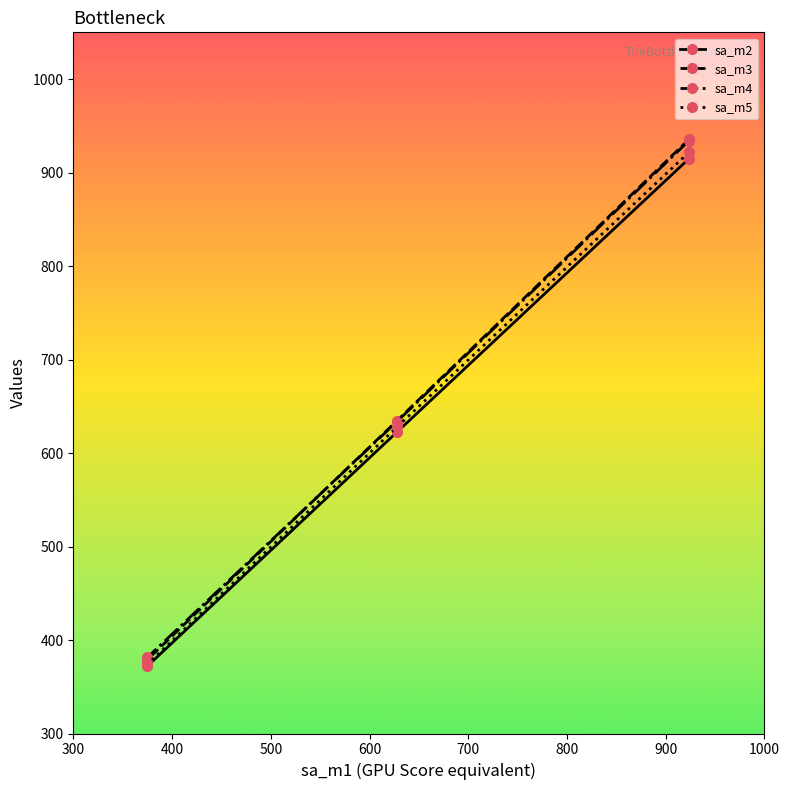

What is the value of the sa_m2 point at the 2nd from the left?

622.1